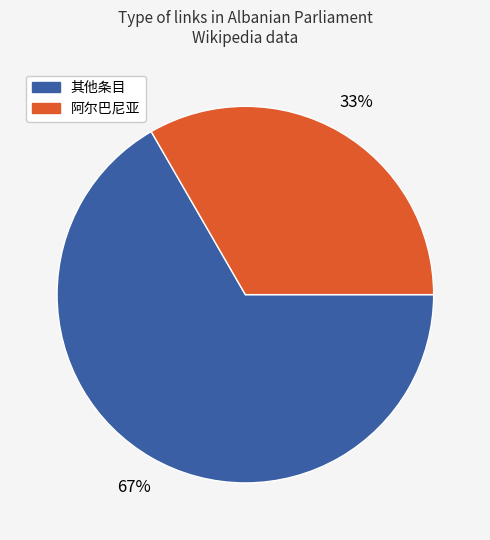

Is there a majority slice in this chart?

Yes